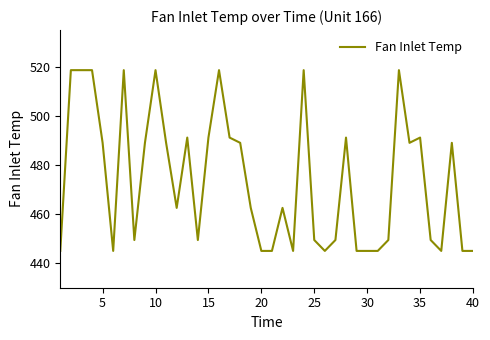

What is the difference between the maximum and minimum values?

73.7